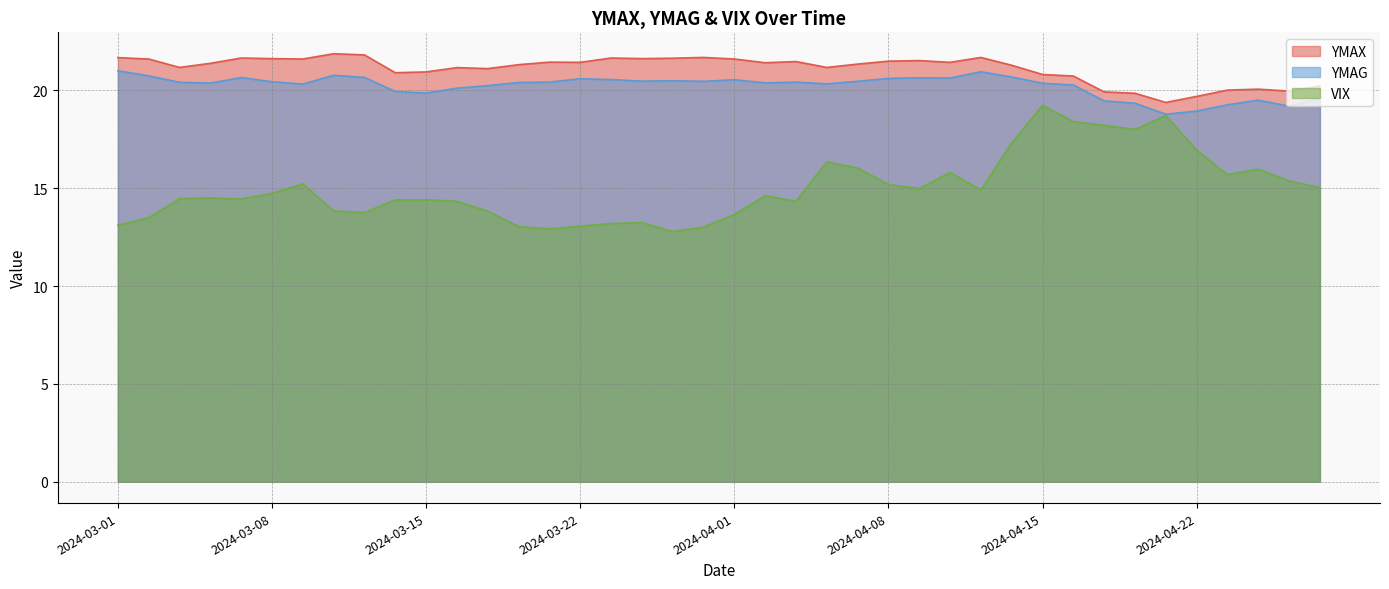

Which series has the largest total across all categories?

YMAX